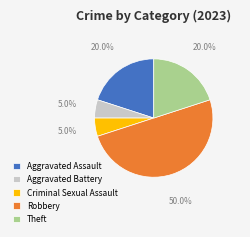

Is it true that Criminal Sexual Assault is 5% of the pie?

True